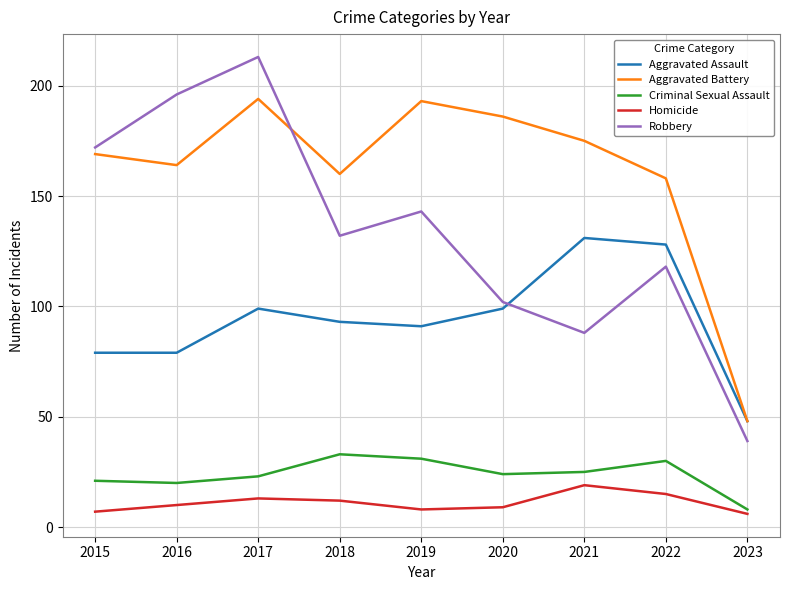

True or false: Homicide and Aggravated Battery intersect in this chart.

False